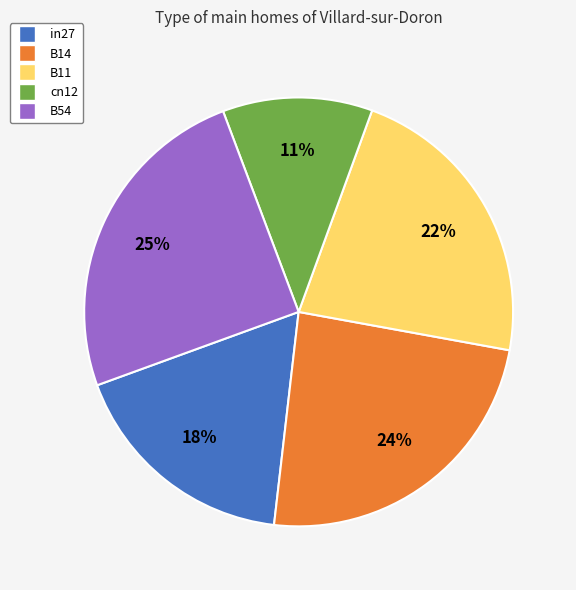

What is the smallest slice in the pie chart?

cn12